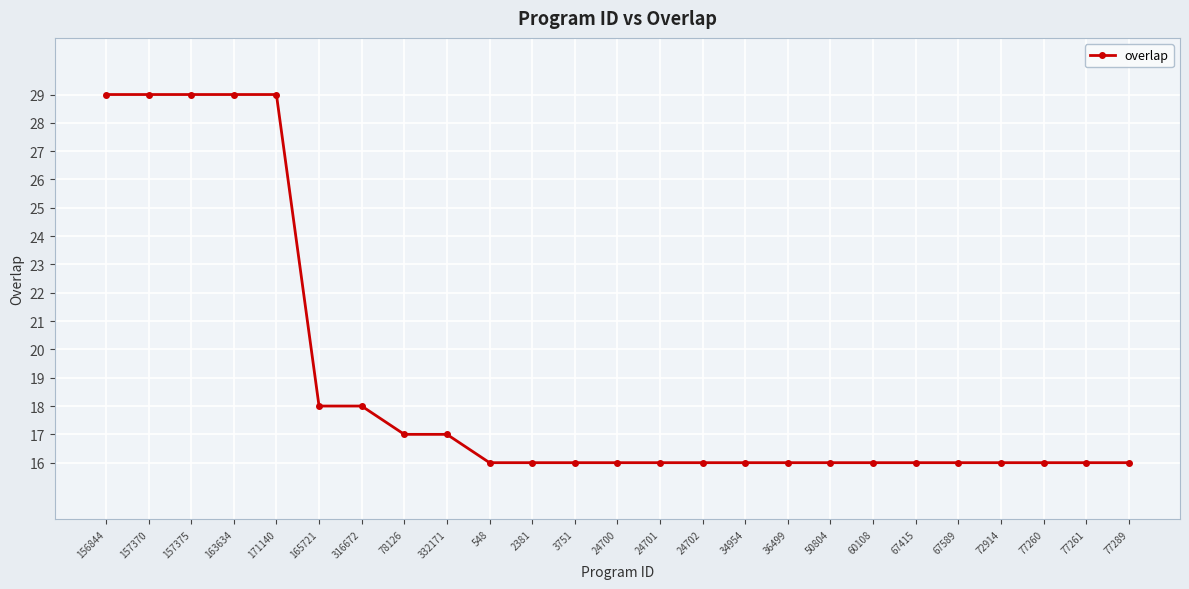

Count the number of categories in the chart.

25